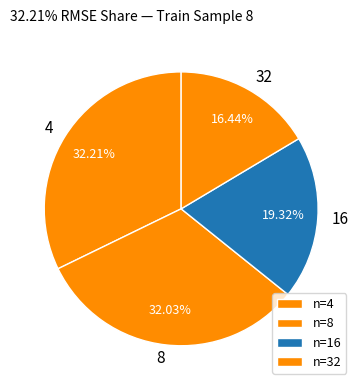

How many slices are in this pie chart?

4